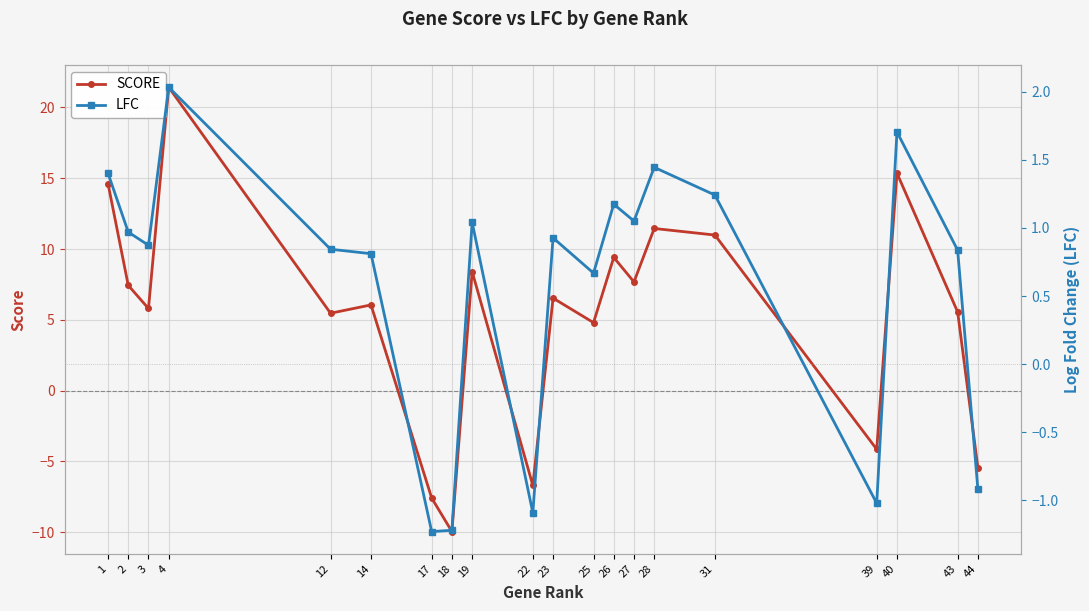

The value of LFC at 26 is 1.2. True or false?

True